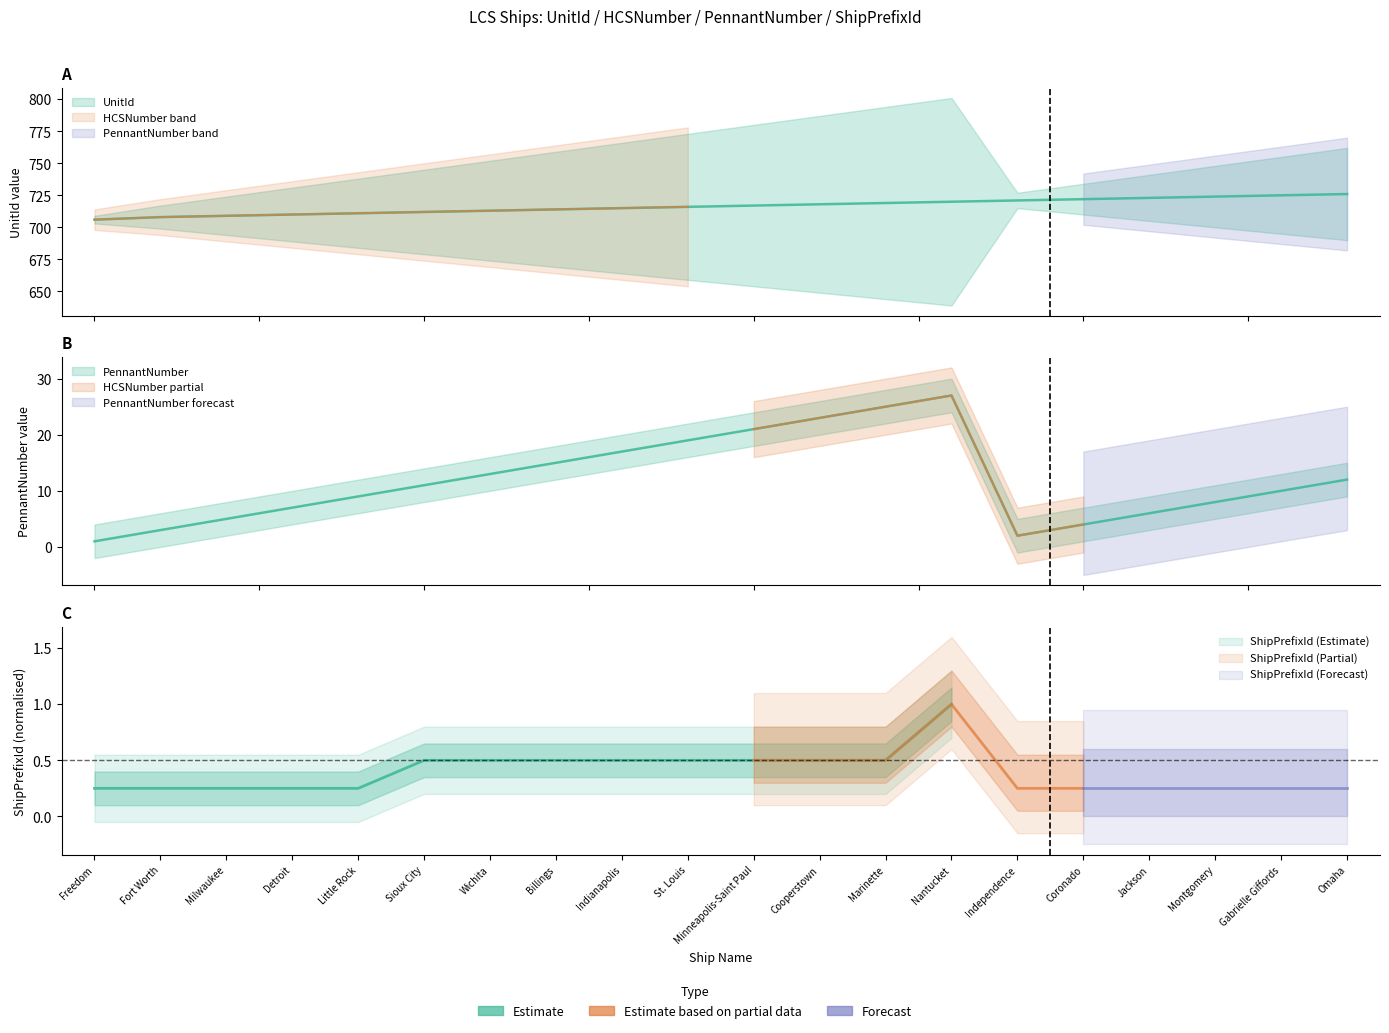

Where does the UnitId series first go above 717?

Cooperstown